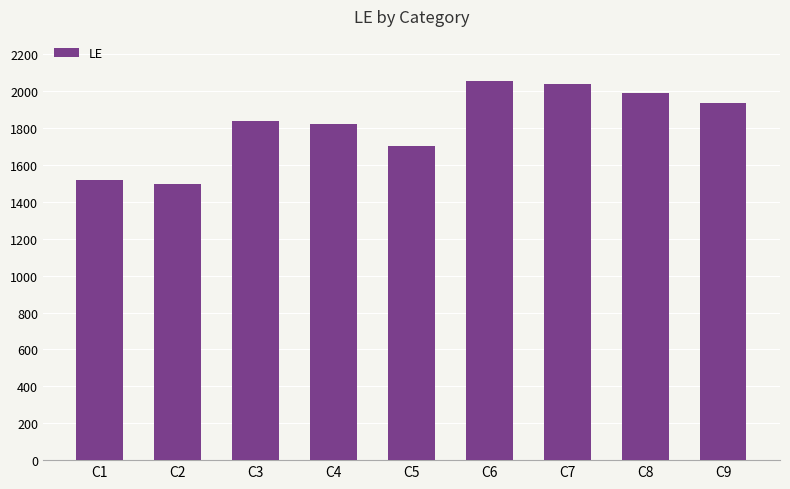

What is the greatest value displayed?

2055